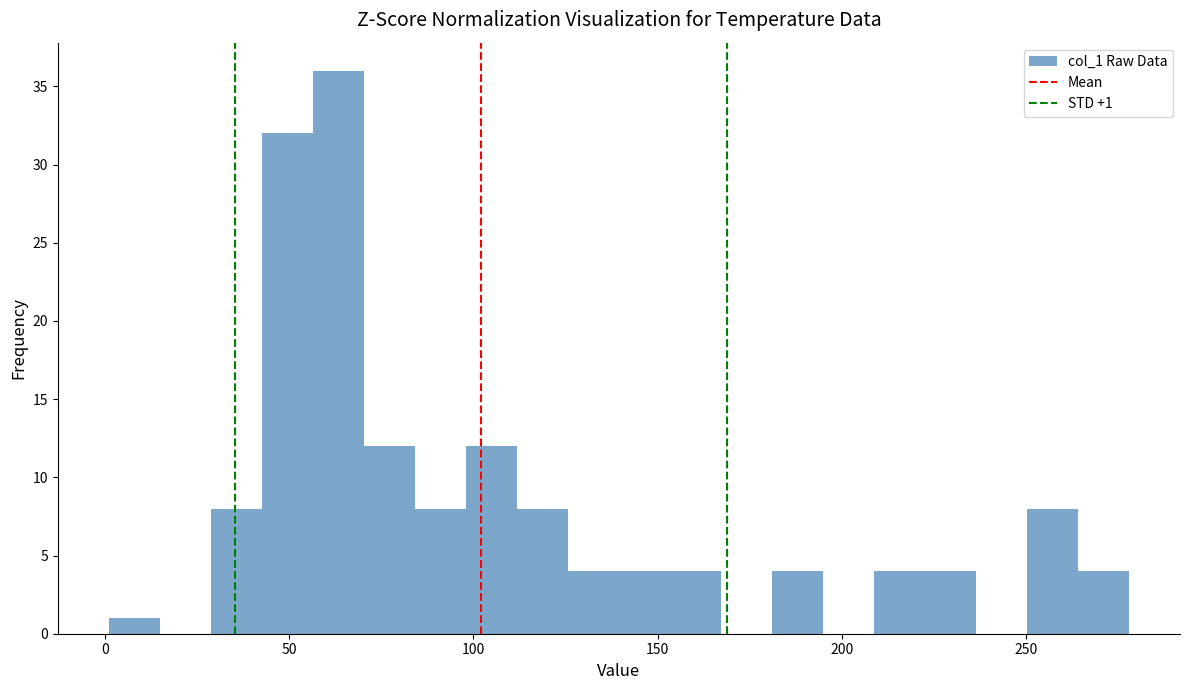

Around what value on the x-axis is the tallest bar? Give the approximate position of its centre, as read against the axis.

65